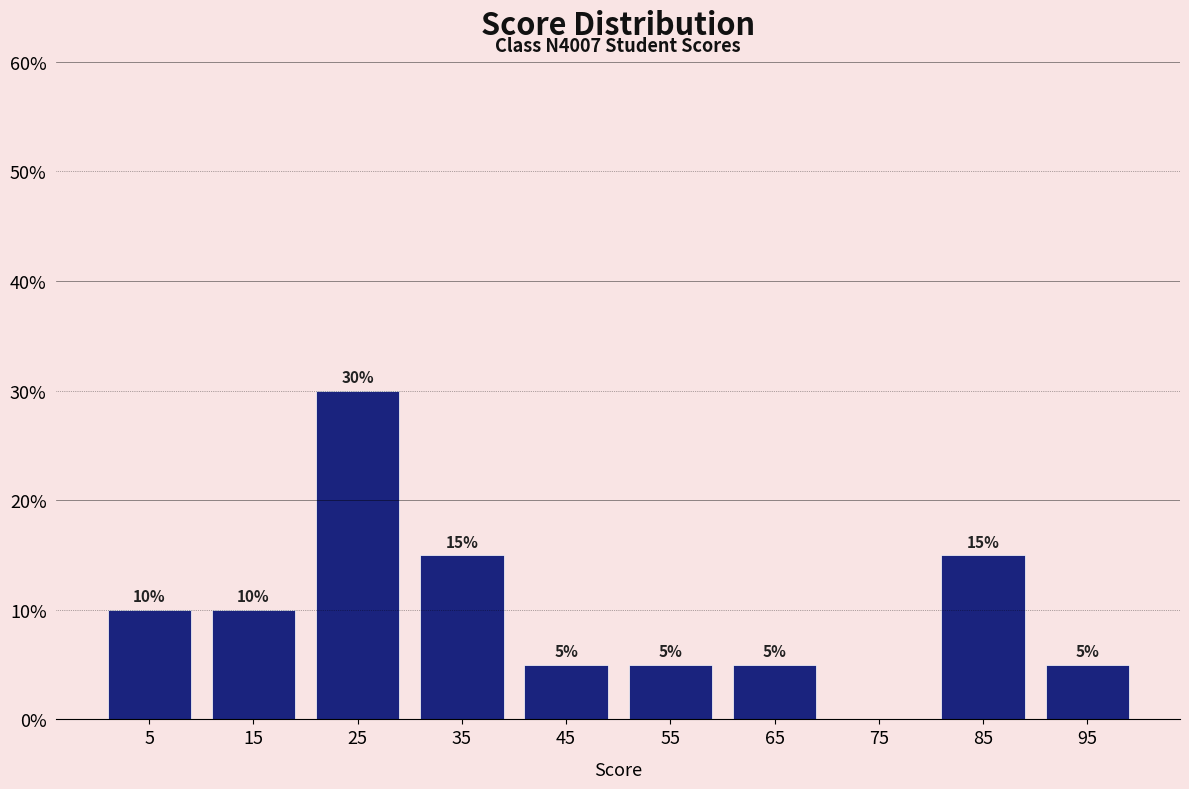

Over which range of the x-axis is the bar tallest?

20 to 30